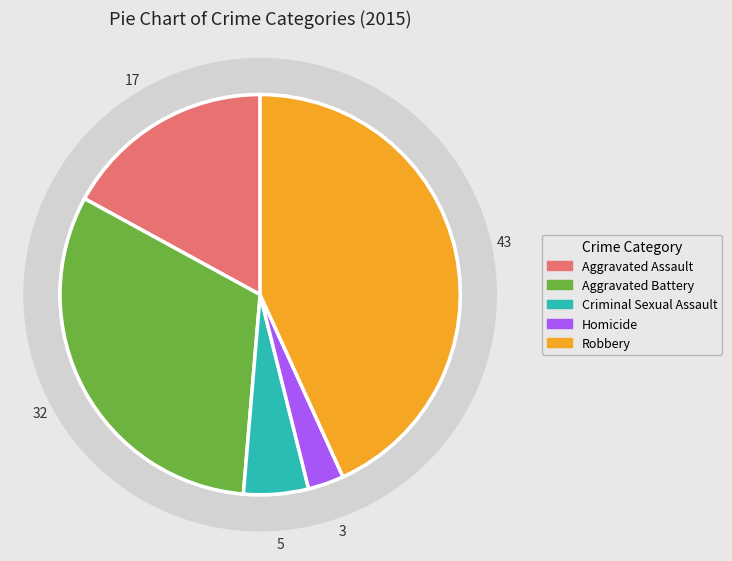

What is the largest slice in the pie chart?

Robbery